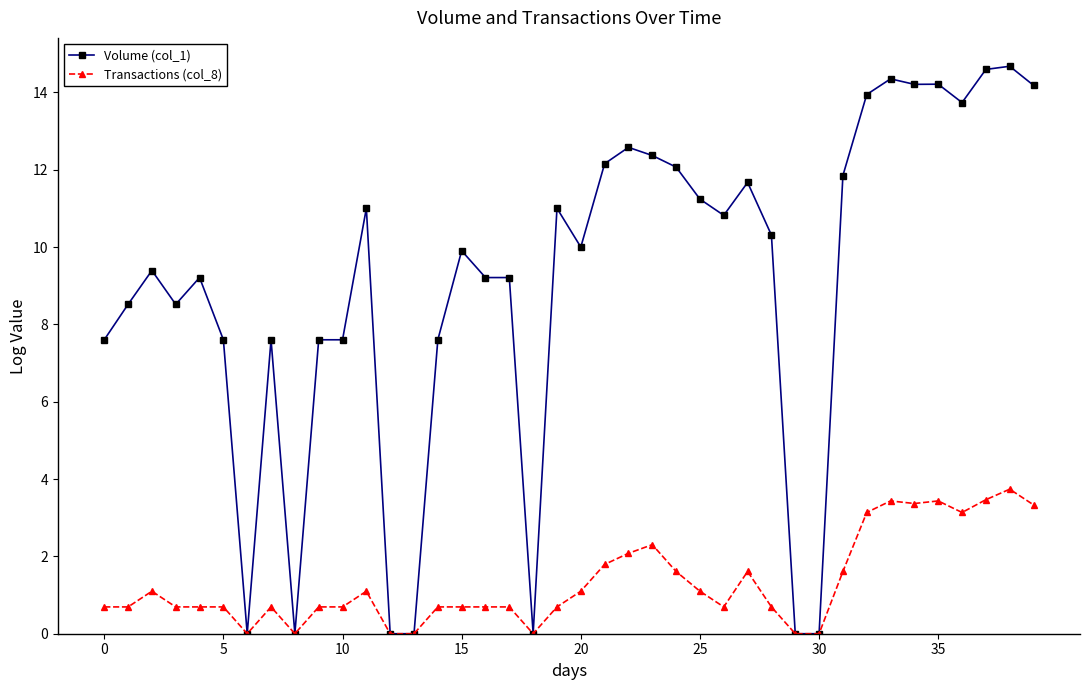

Which series has the largest range (max minus min)?

Volume (col_1)